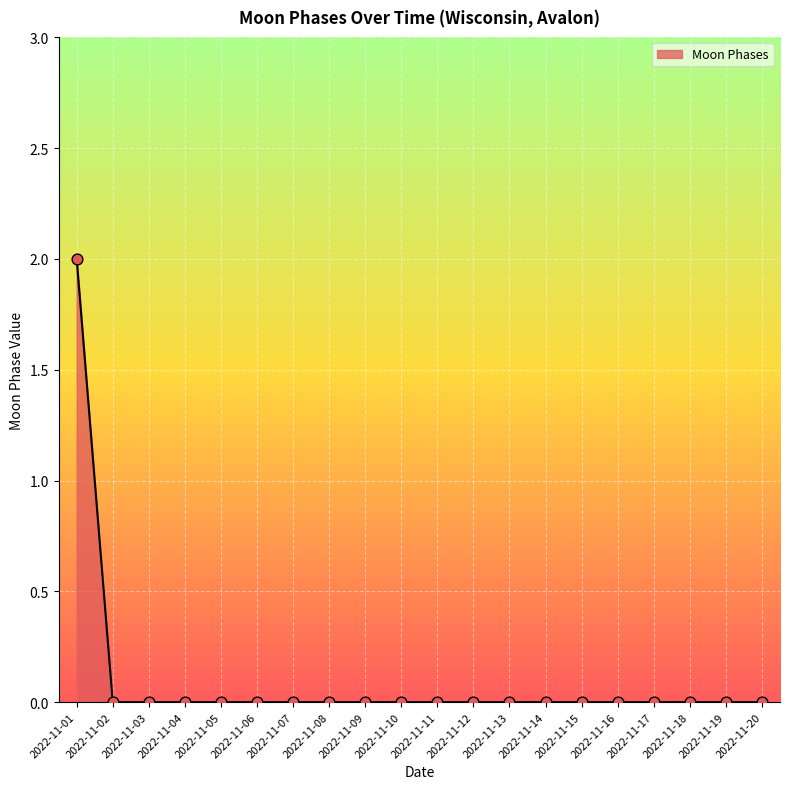

Between 2022-11-11 and 2022-11-01, which is larger?

2022-11-01